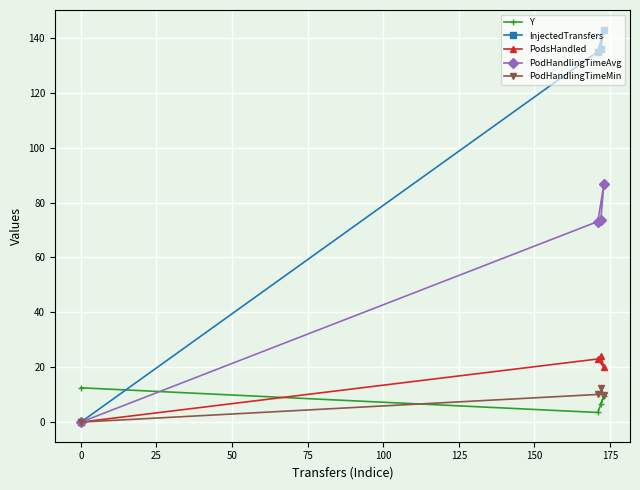

What is the value of the InjectedTransfers point at the 4th from the left?

143.0